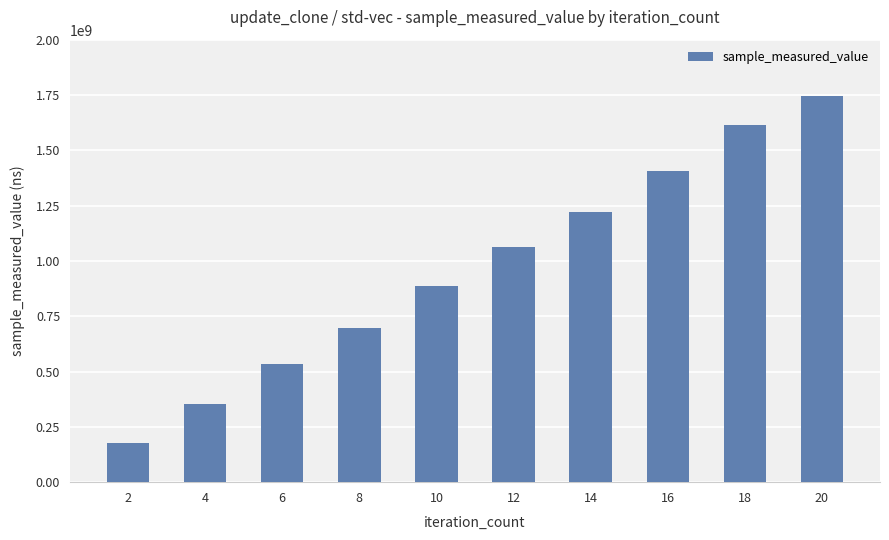

Reading left to right, transcribe all the data shown in this chart.

2=176865312	4=353818552	6=535845008	8=698470458	10=885334821	12=1062204016	14=1221940293	16=1404896283	18=1614036494	20=1747422246